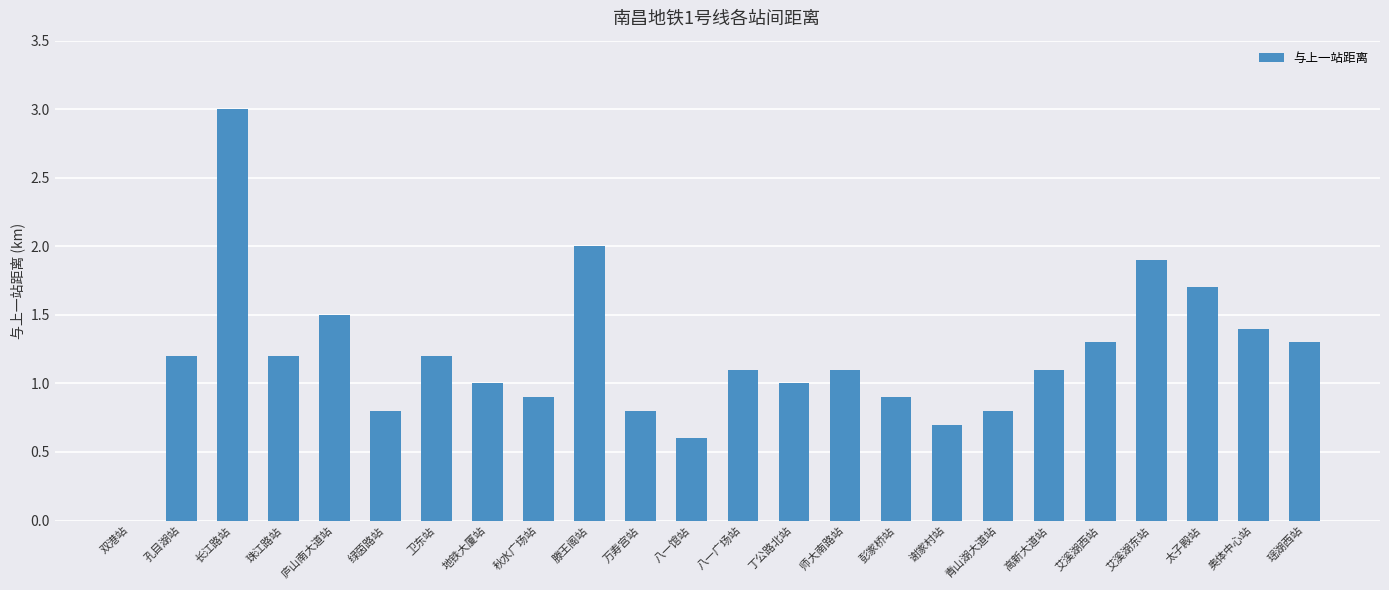

How many positive values are there?

23